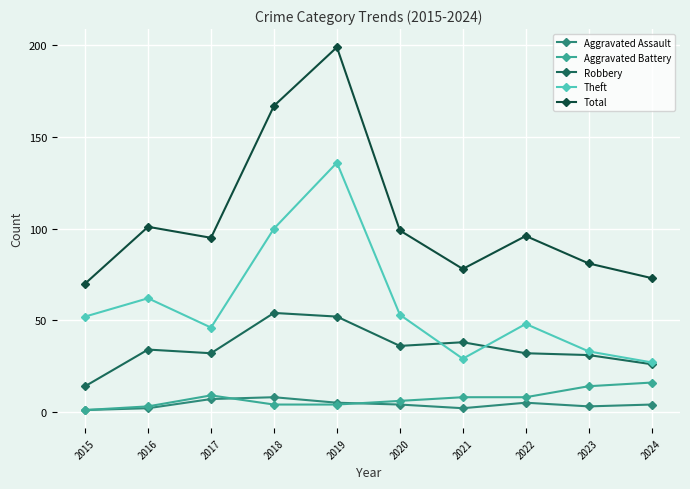

Which series has the largest range (max minus min)?

Total